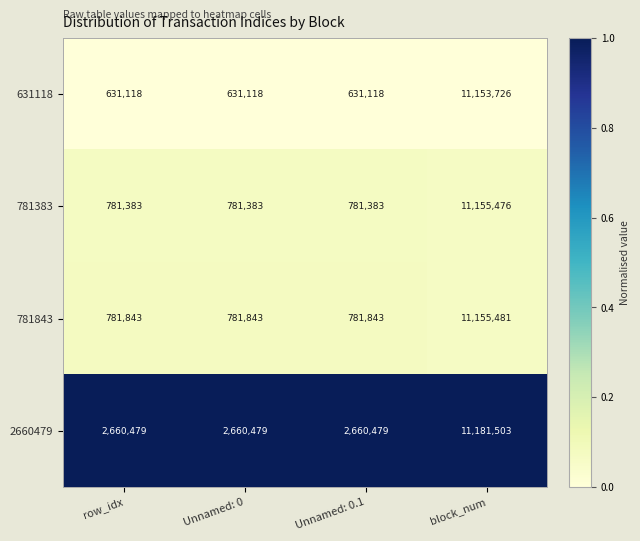

What is the lowest value of the 781383 series?

781383